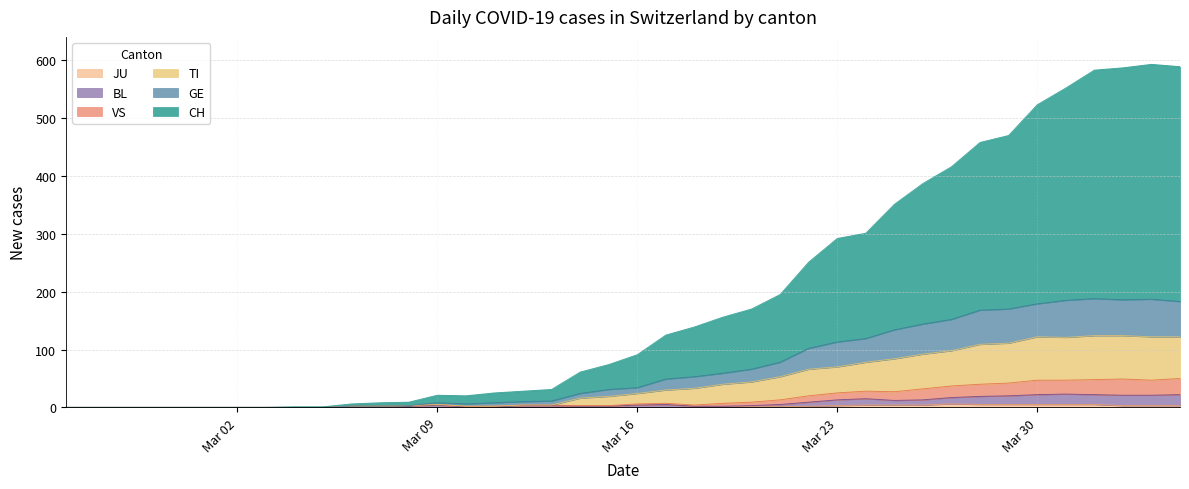

True or false: JU and VS intersect in this chart.

False